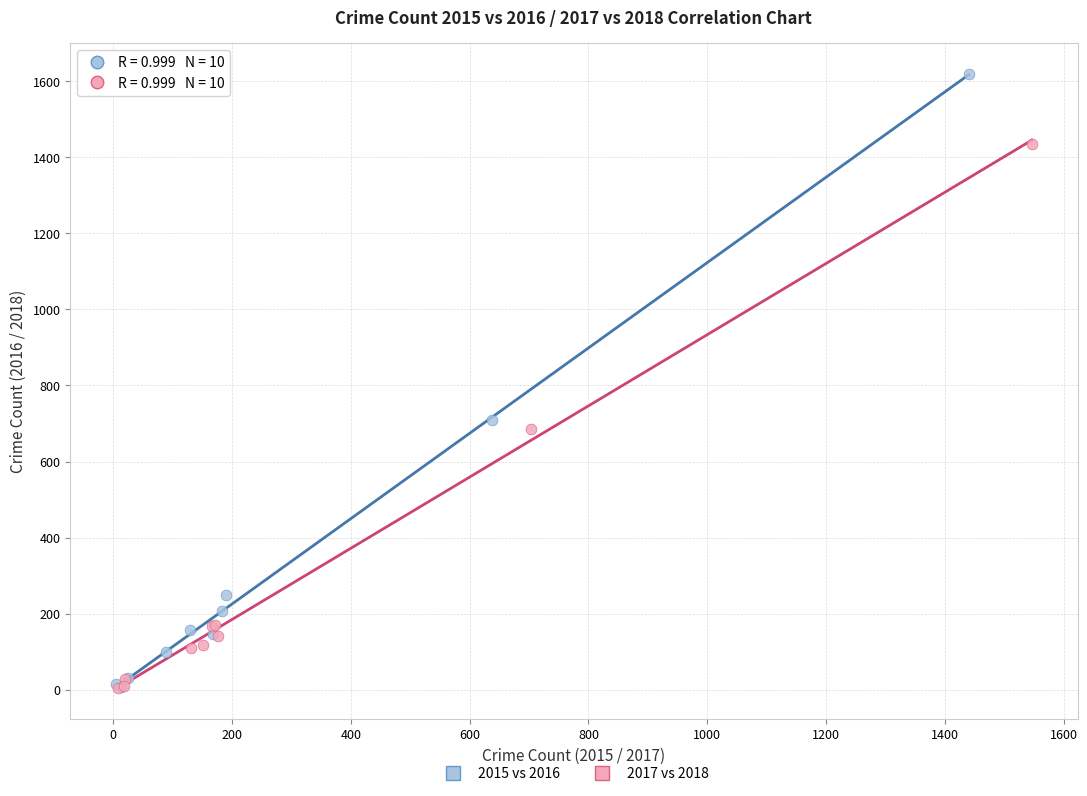

Which series contains the highest Y value?

2015 vs 2016